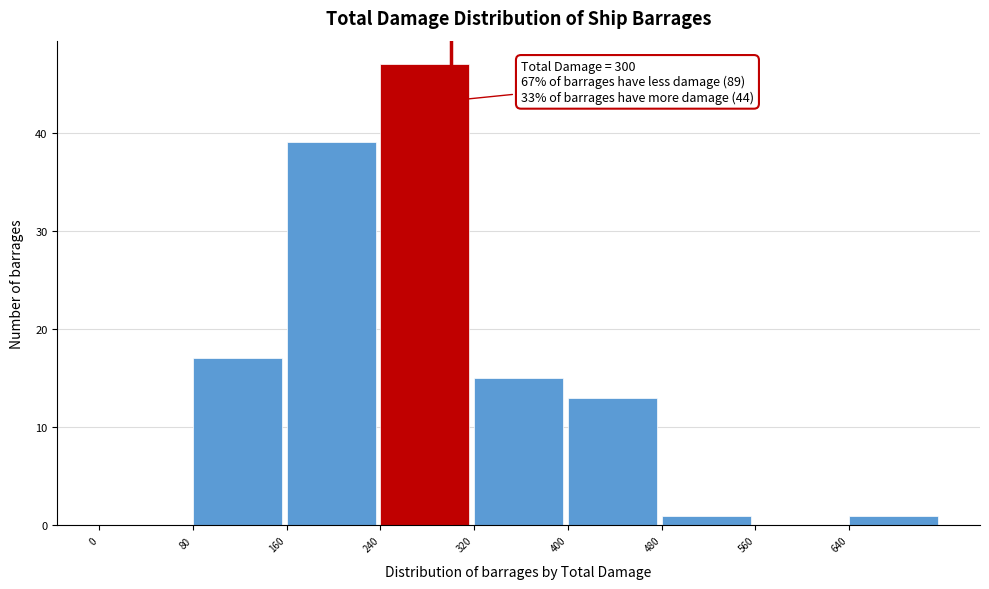

Which range on the x-axis has the tallest bar?

240 to 320